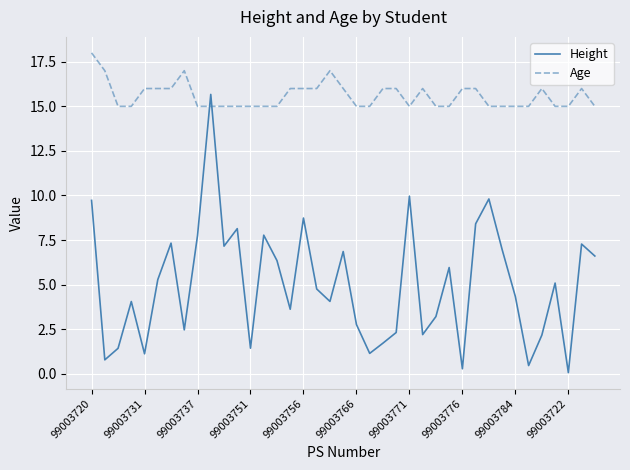

How many times do Age and Height cross each other?

2